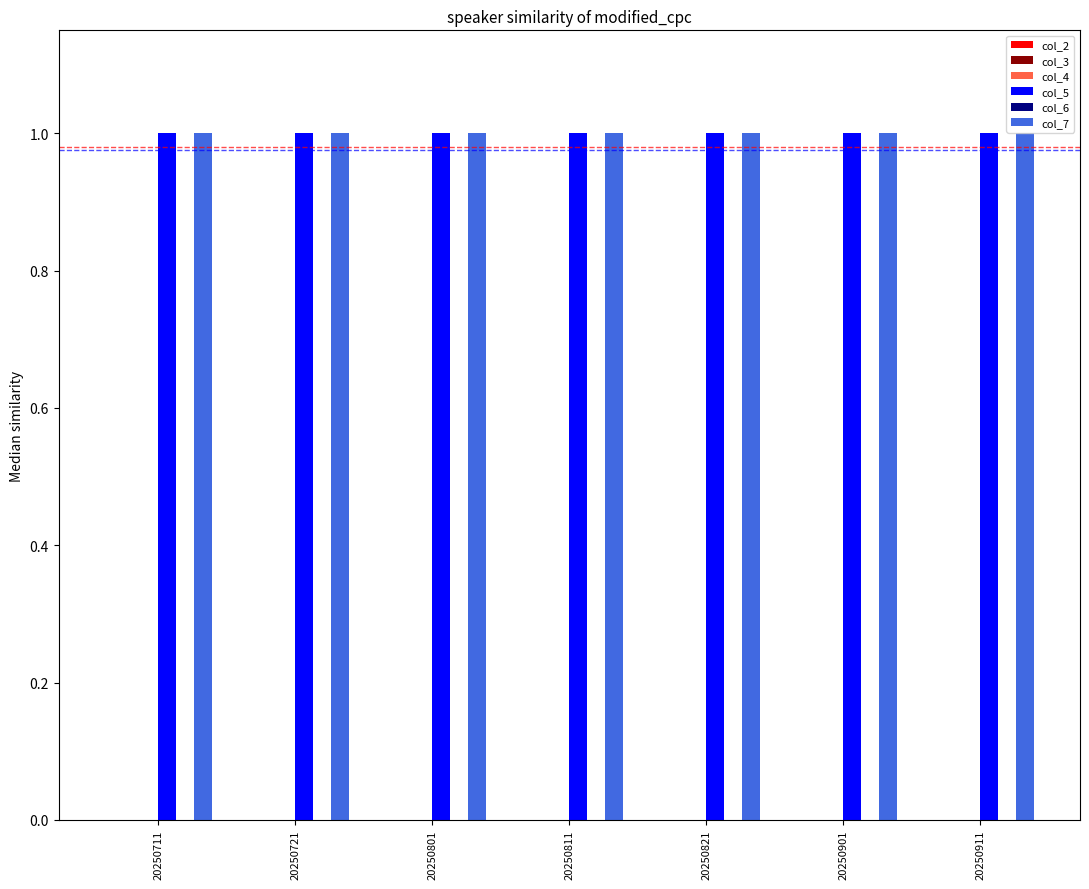

List the series in order of their peak value, highest first.

col_5, col_7, col_2, col_3, col_4, col_6